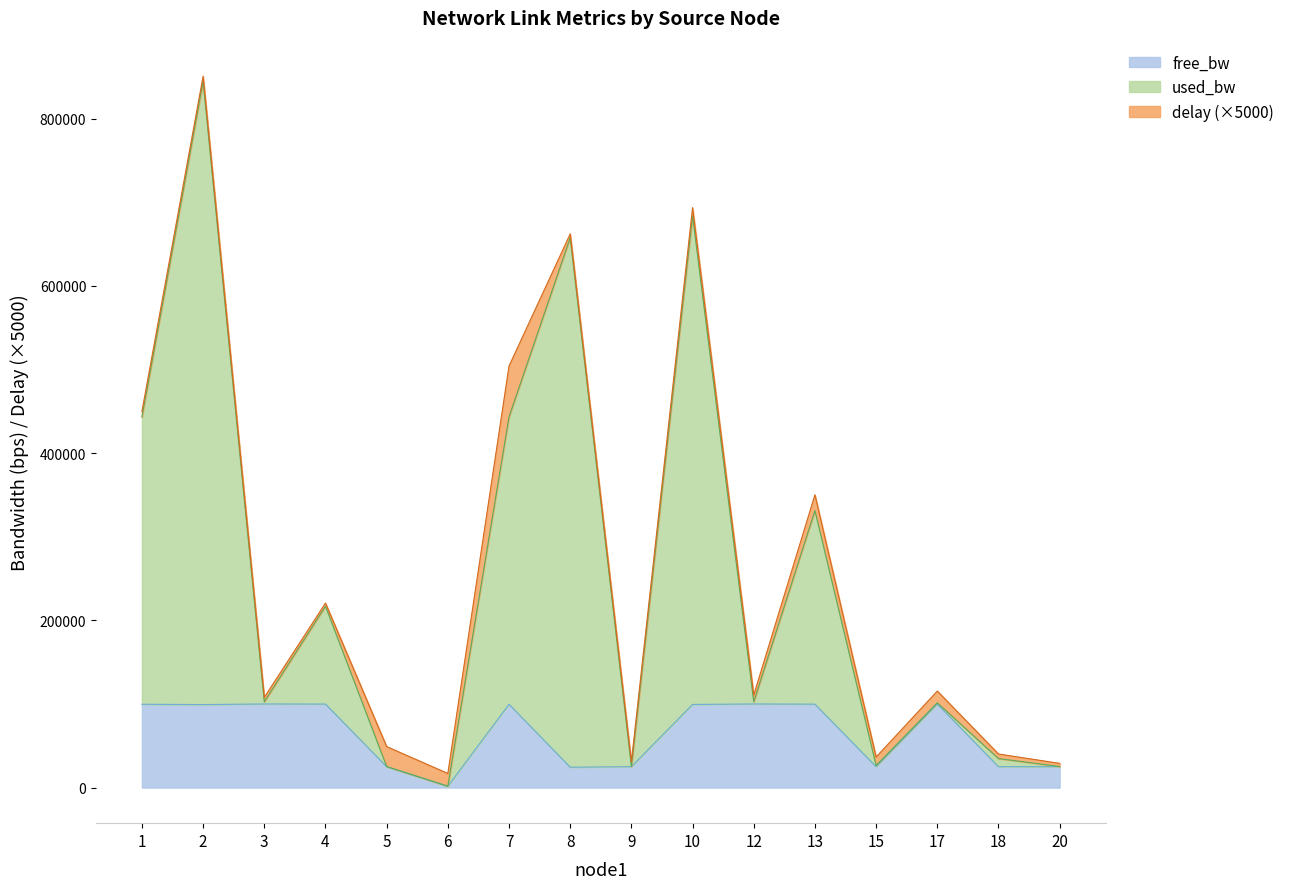

What is the maximum value for free_bw?

99998.6